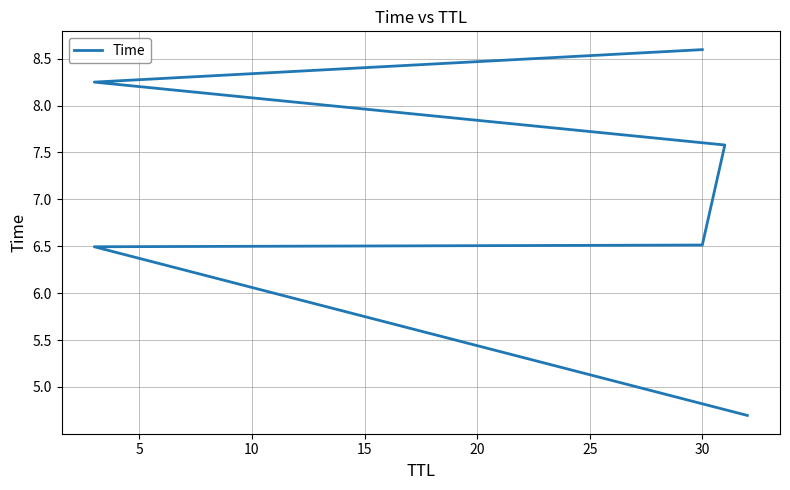

At which label is the value closest to 6?

5